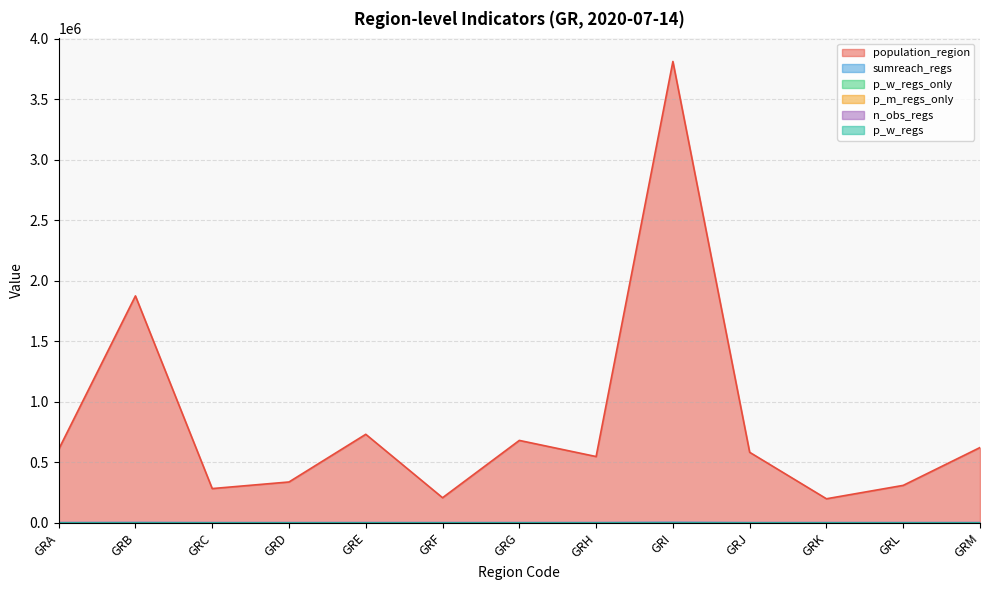

Between GRD and GRE, which is larger?

GRE